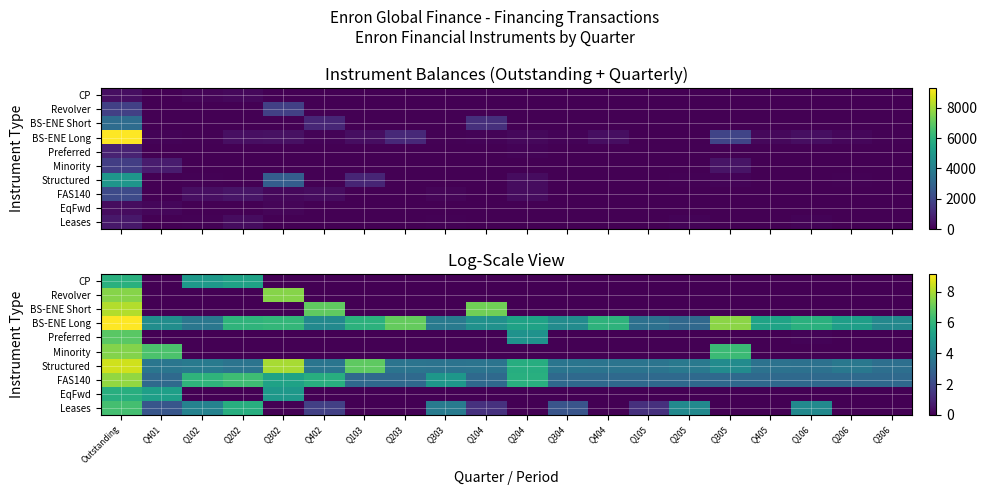

Rank the series by their maximum value, from lowest to highest.

EqFwd, CP, Leases, Preferred, Minority, Revolver, FAS140, BS-ENE Short, Structured, BS-ENE Long